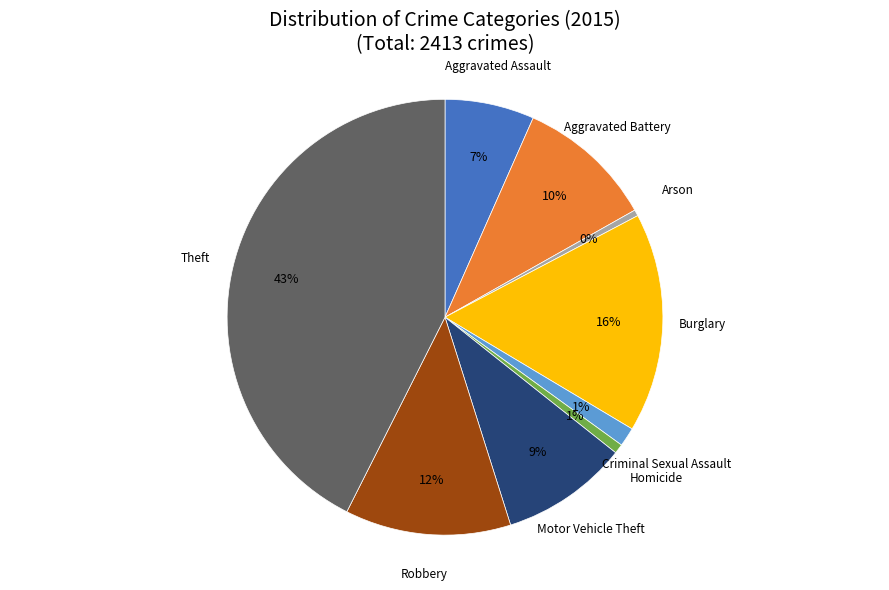

What is the largest slice in the pie chart?

Theft